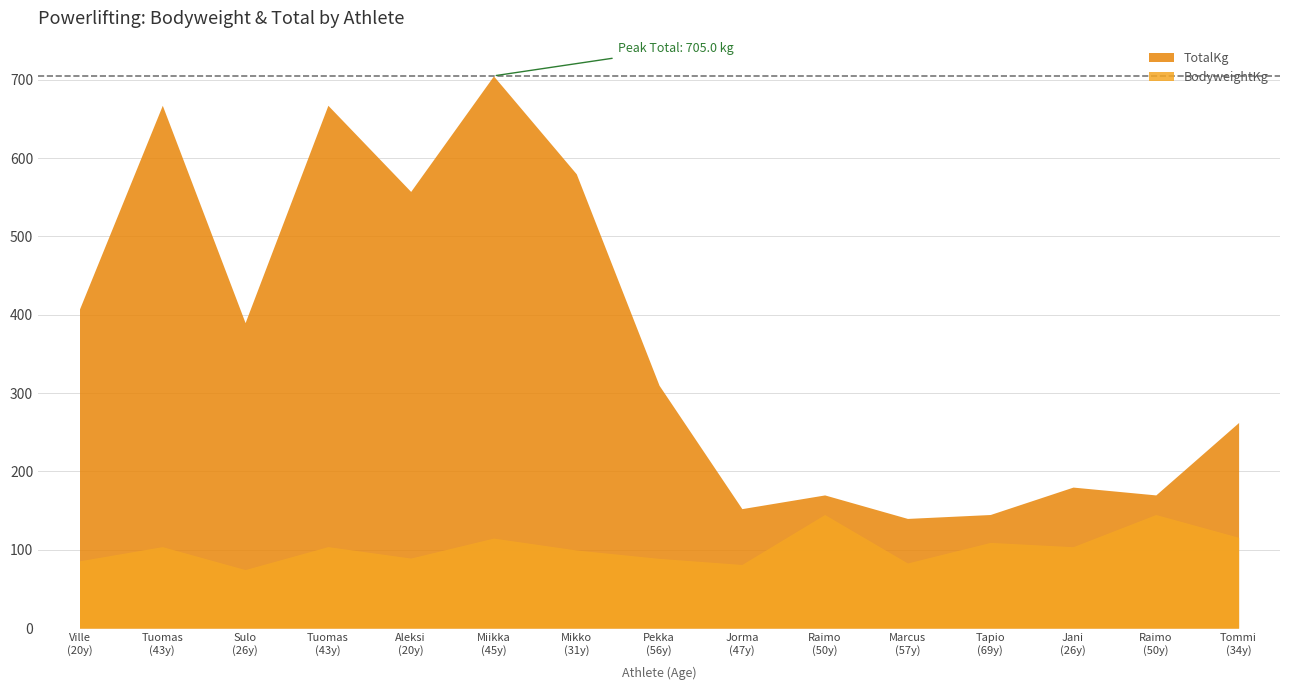

At which category does the chart reach its minimum across all series?

Sulo
(26y)